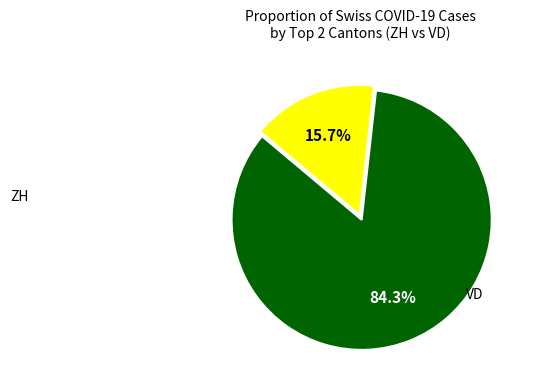

Does any single category account for the majority?

Yes